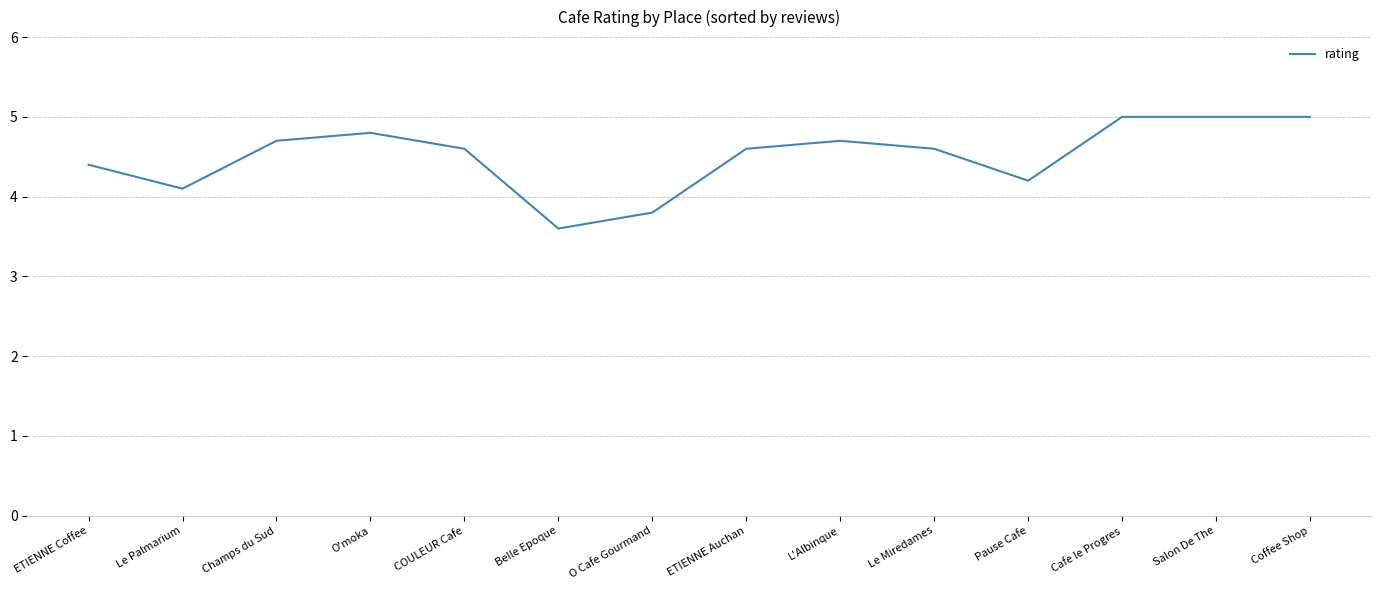

Read the value at Salon De The.

5.0